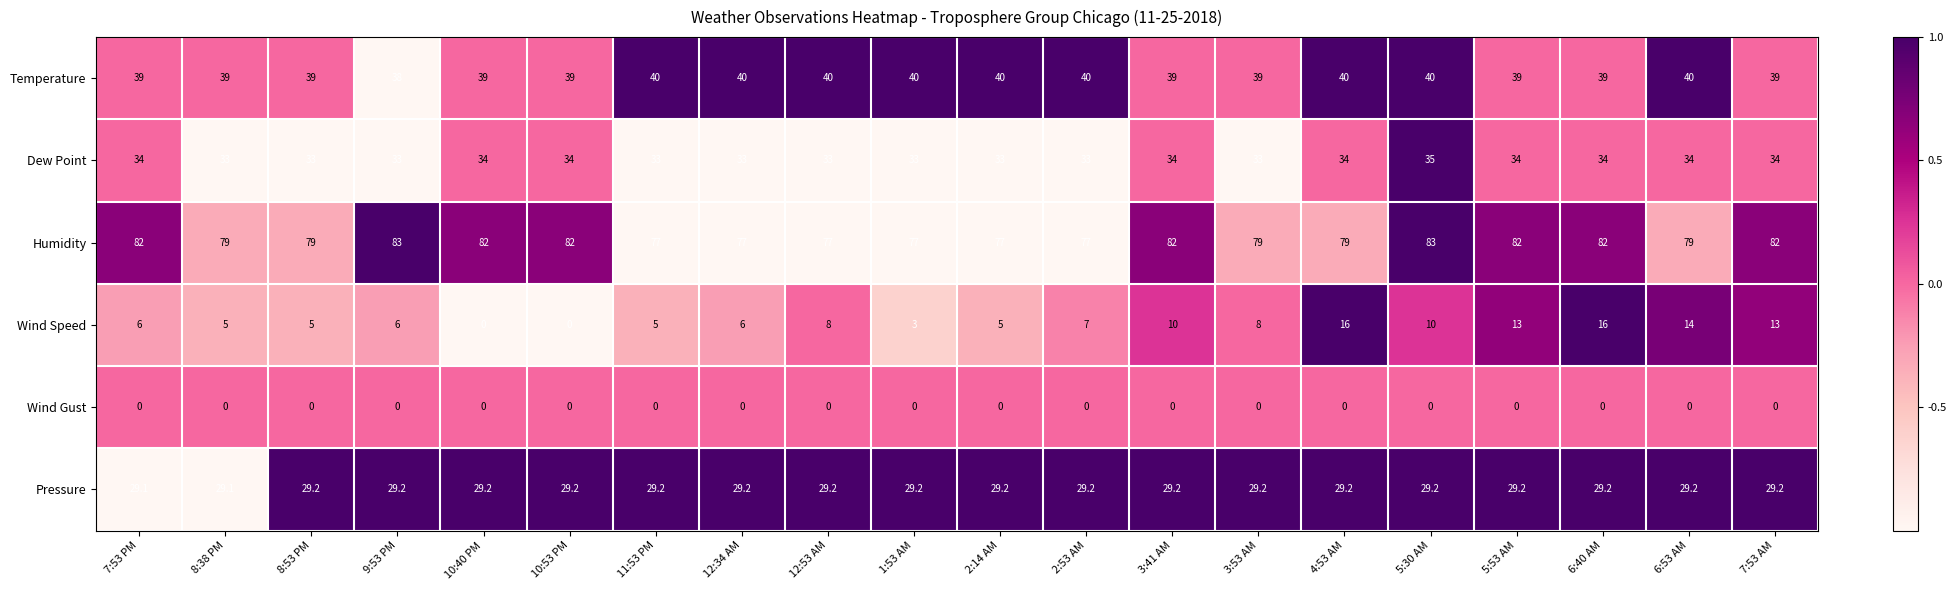

Rank the series at 11:53 PM from highest to lowest value.

Humidity, Temperature, Dew Point, Pressure, Wind Speed, Wind Gust